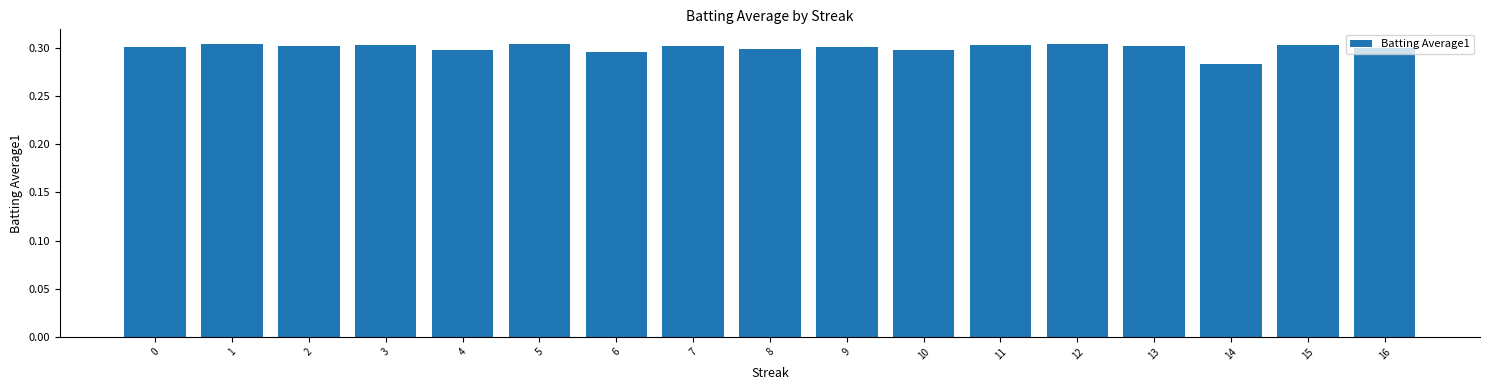

The chart shows a value of 0.3 at 2. True or false?

True